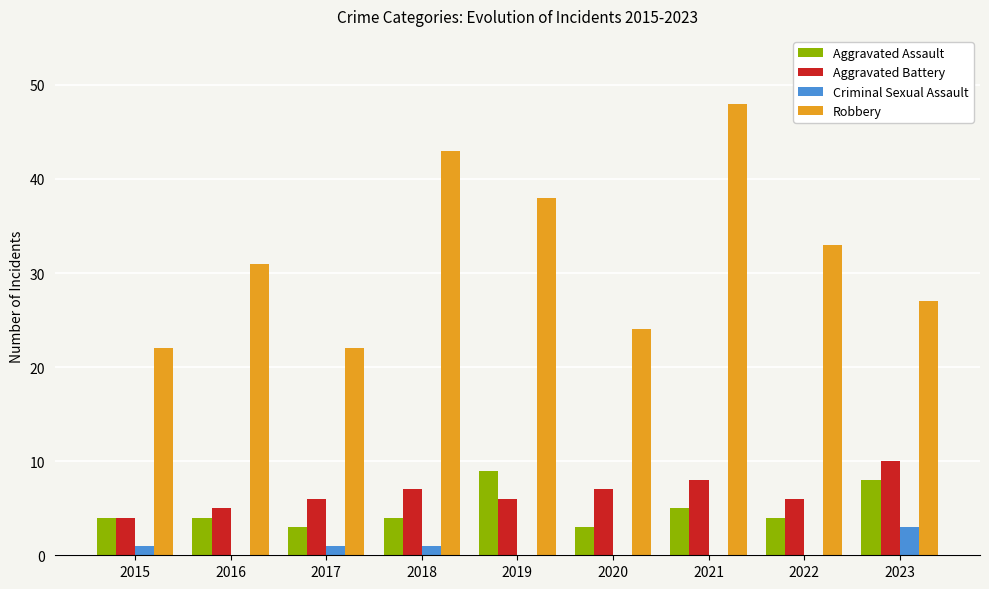

What is the sum of all Aggravated Battery values?

59